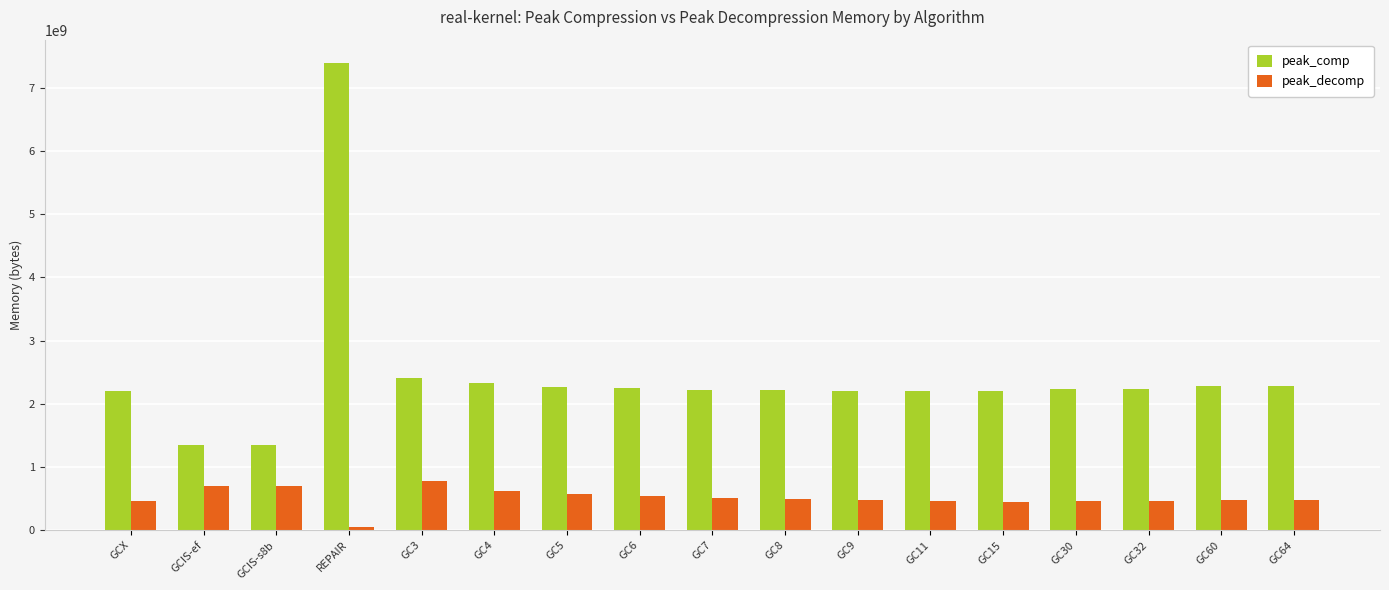

Which series has the largest range (max minus min)?

peak_comp